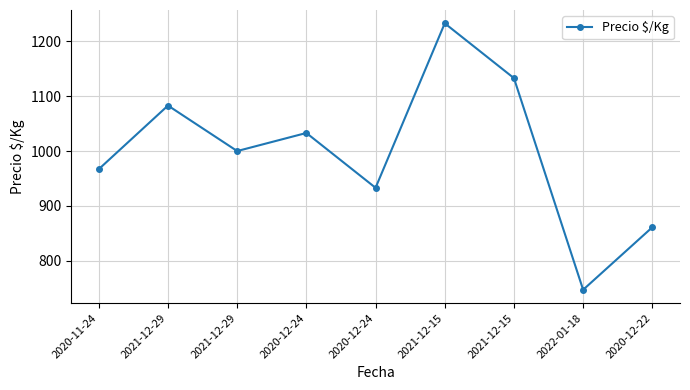

What is the smallest value displayed?

747